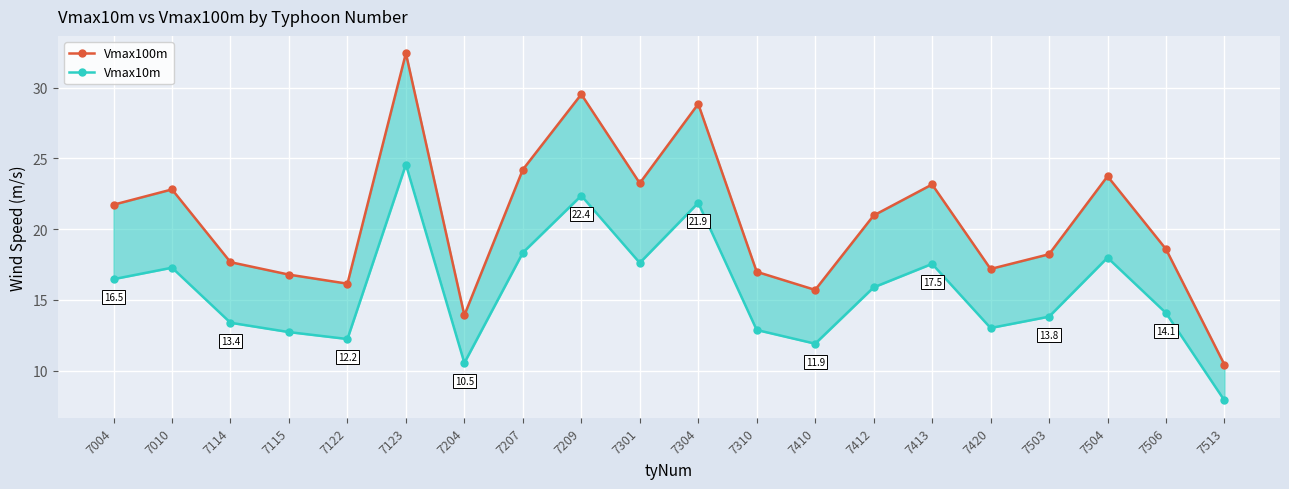

What is the greatest value displayed?

32.4